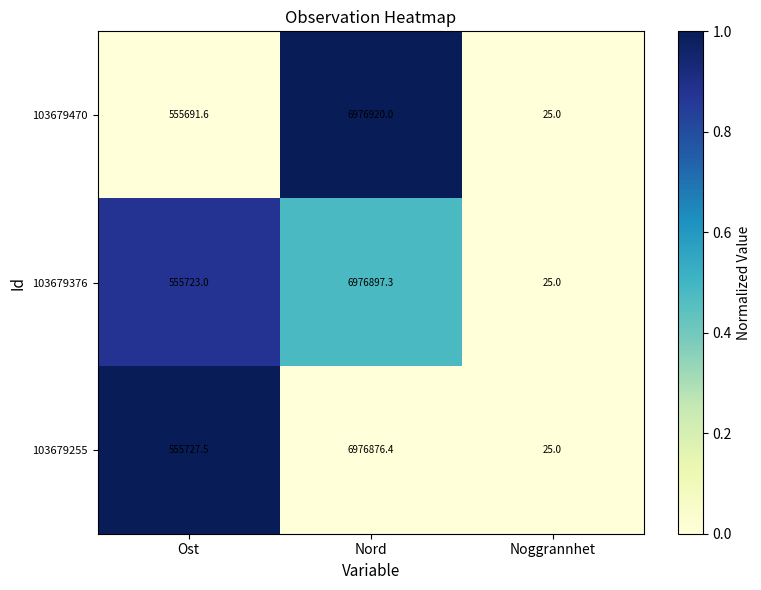

Which series changed the most between Ost and Nord?

103679470